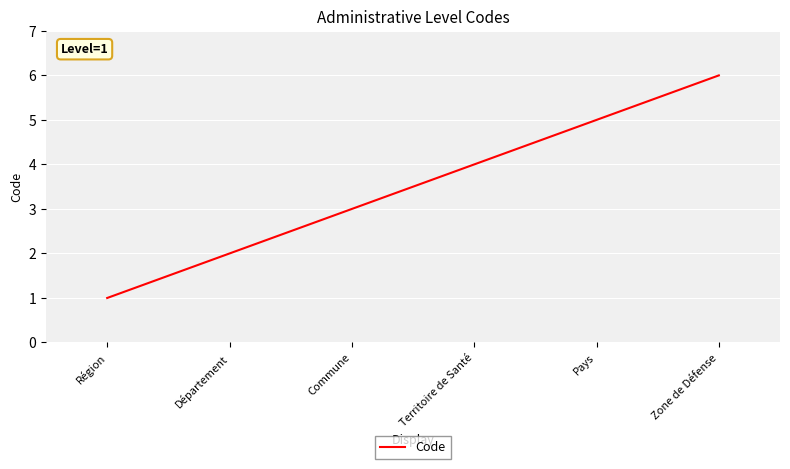

List the labels in order of value, largest first.

Zone de Défense, Pays, Territoire de Santé, Commune, Département, Région